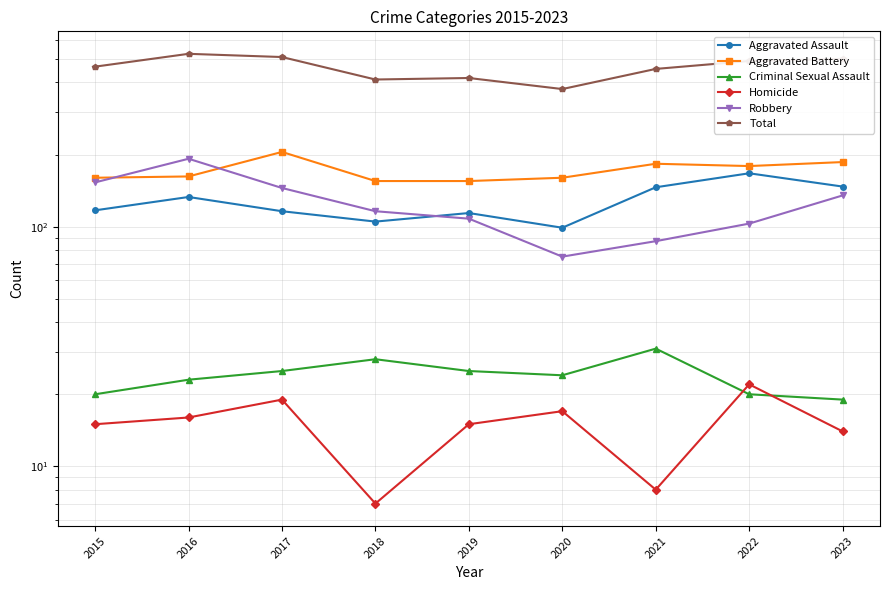

True or false: Total has more than 2 points higher than both neighbors.

False